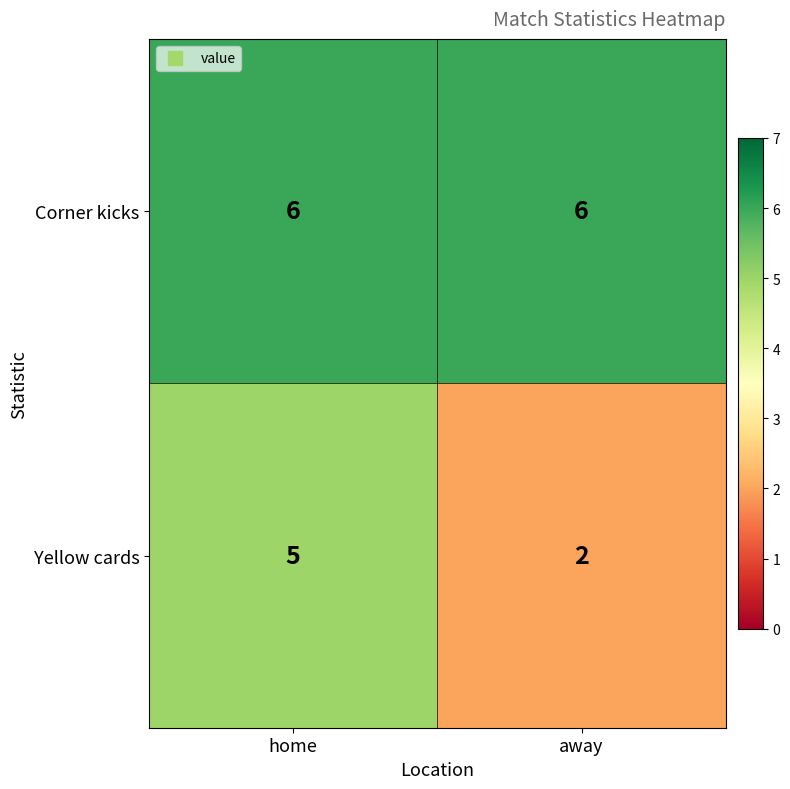

Is it true that Yellow cards equals 2 at away?

True